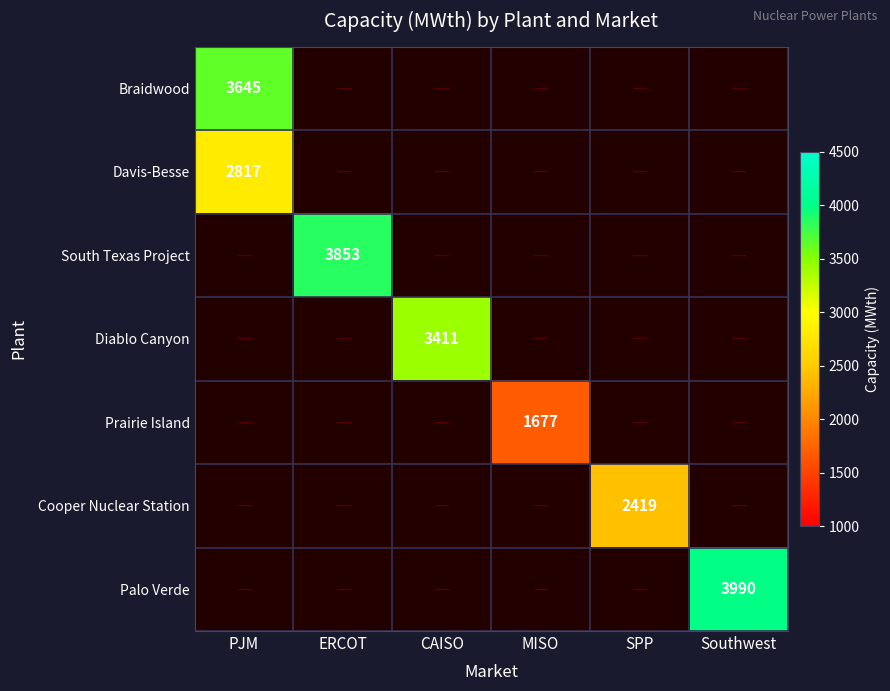

How many data points does each series have?

6